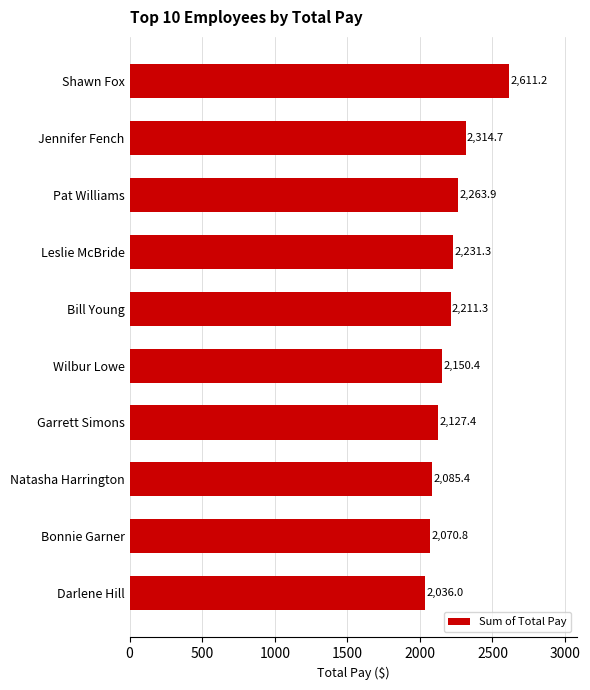

Is it true that the value at Leslie McBride is 2231.3?

True